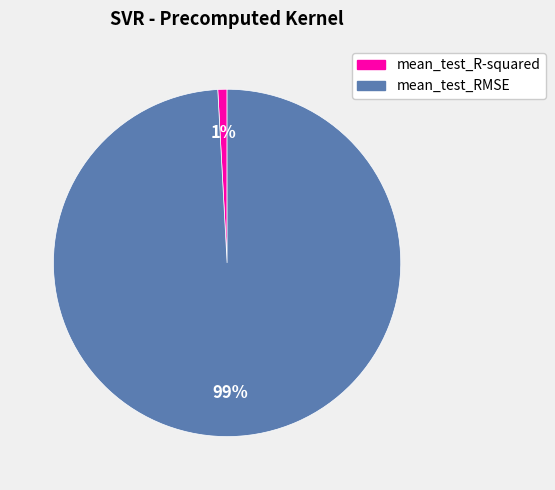

Is the sum of mean_test_R-squared and mean_test_RMSE greater than half?

Yes